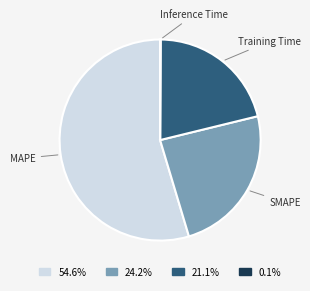

What is the ratio of the value at 24.2% to the value at 54.6%?

0.4